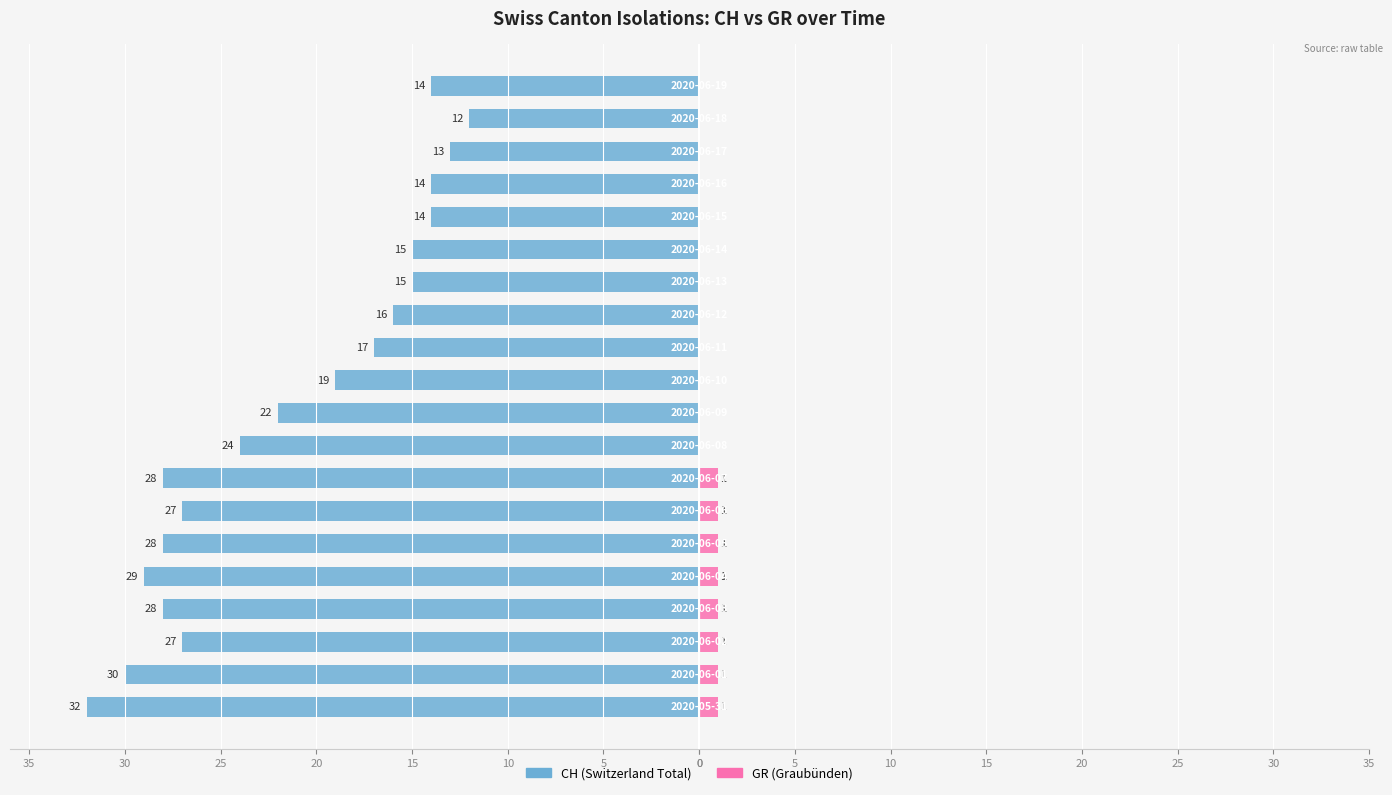

Which series has the largest range (max minus min)?

CH (Switzerland Total)